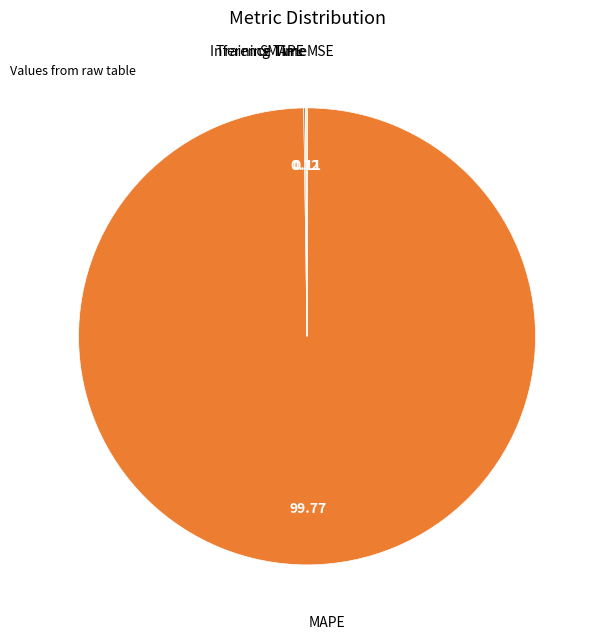

Is there any slice that represents more than half of the pie?

Yes